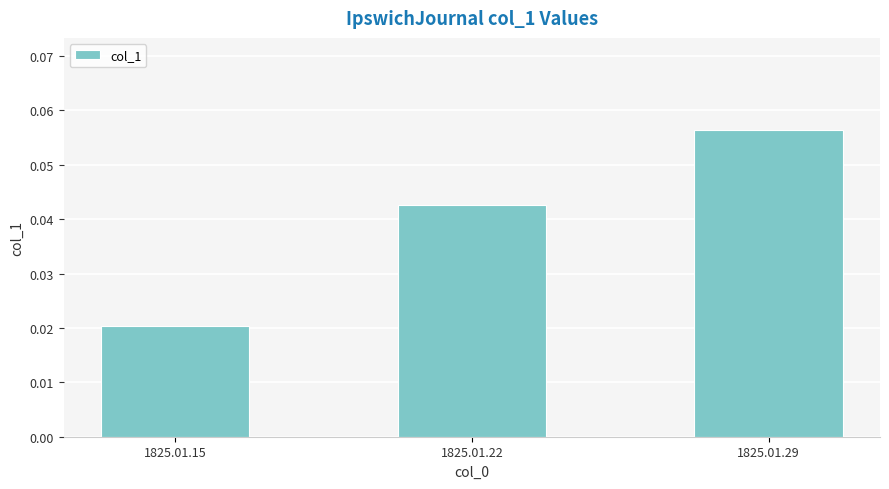

List the labels in order of value, largest first.

1825.01.29, 1825.01.22, 1825.01.15